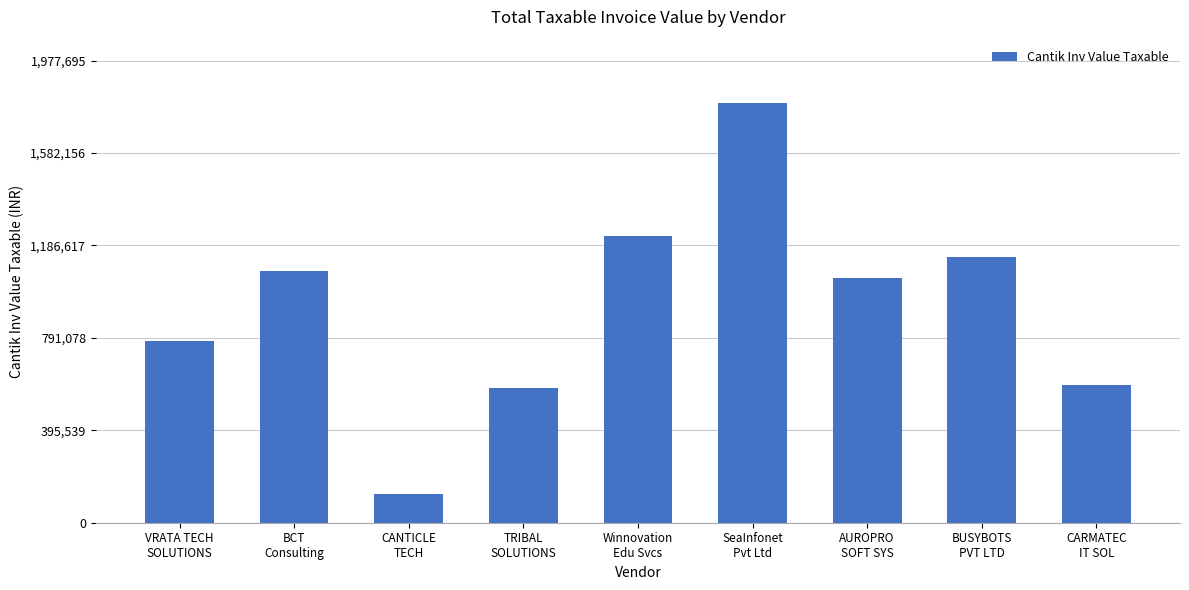

How many data points does each series have?

9